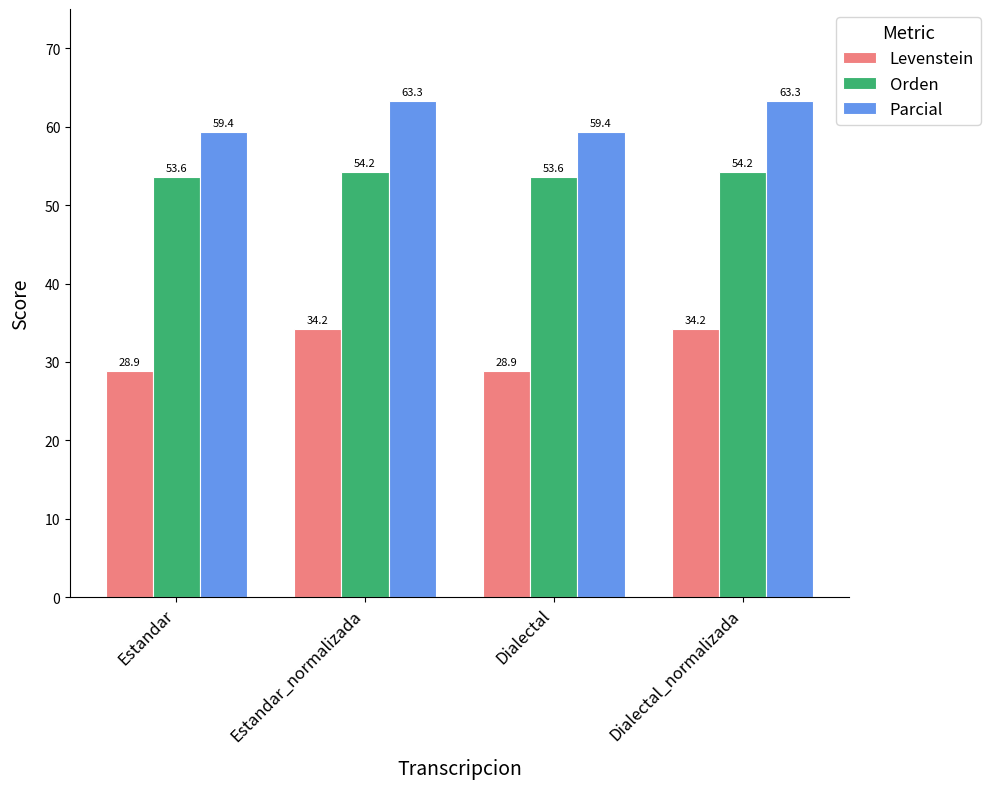

What is the value of the Parcial bar at the 2nd from the left?

63.3